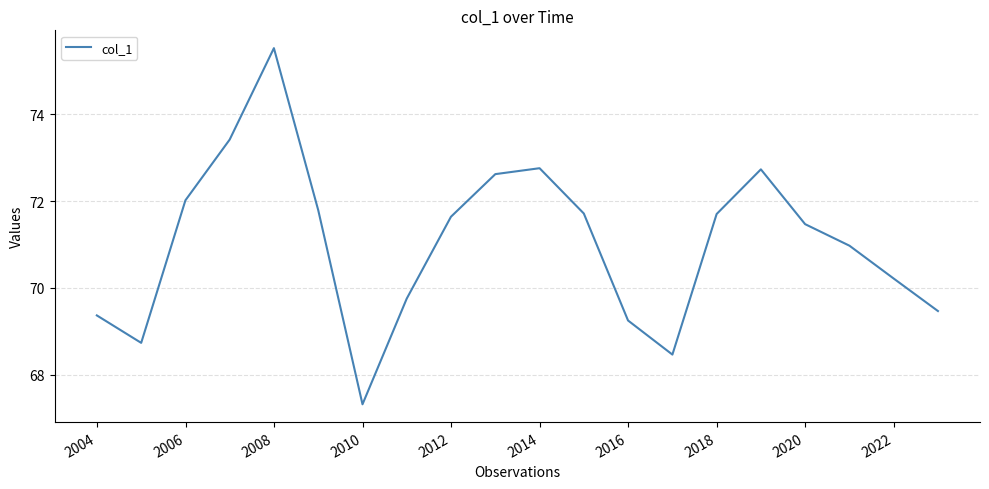

Count the number of categories in the chart.

20